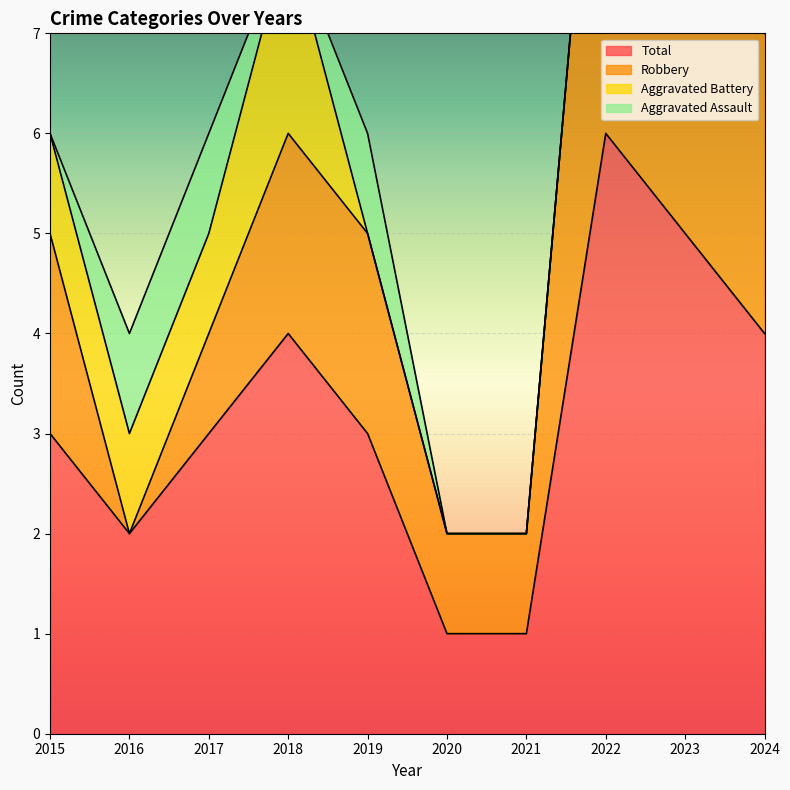

Where is the first local maximum for Total?

2018